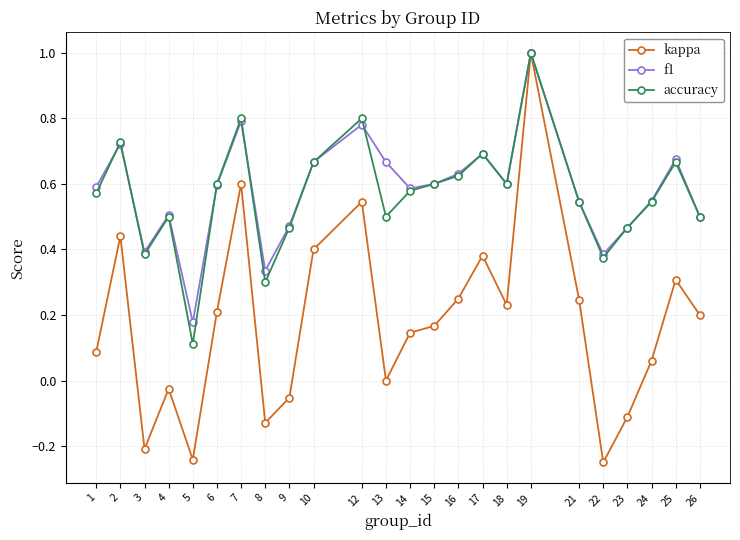

Which series changed the most between 13 and 26?

kappa